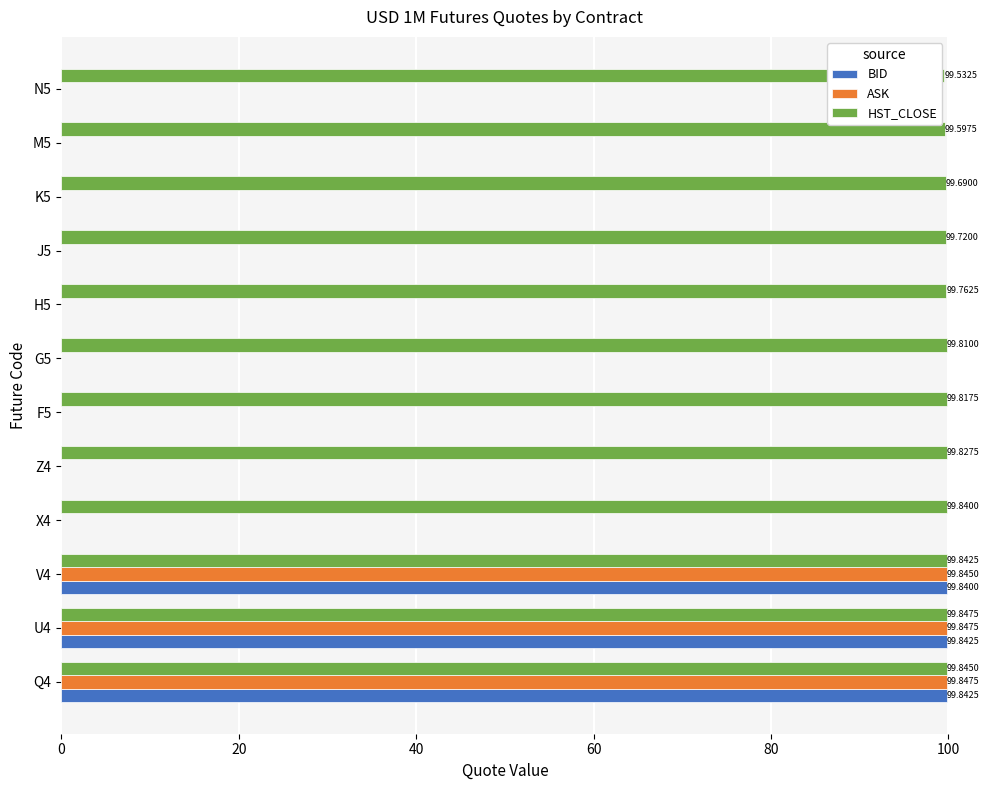

Is the value of ASK at F5 greater than the value of HST_CLOSE at G5?

No